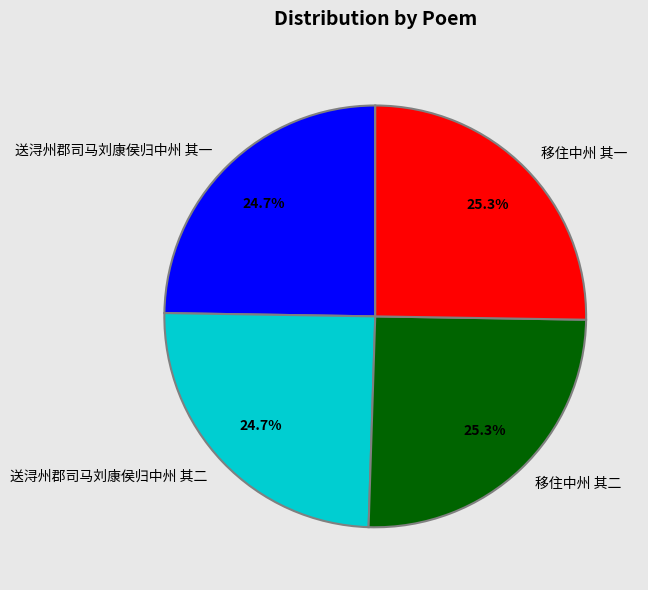

Is the sum of 送浔州郡司马刘康侯归中州 其二 and 送浔州郡司马刘康侯归中州 其一 greater than half?

No